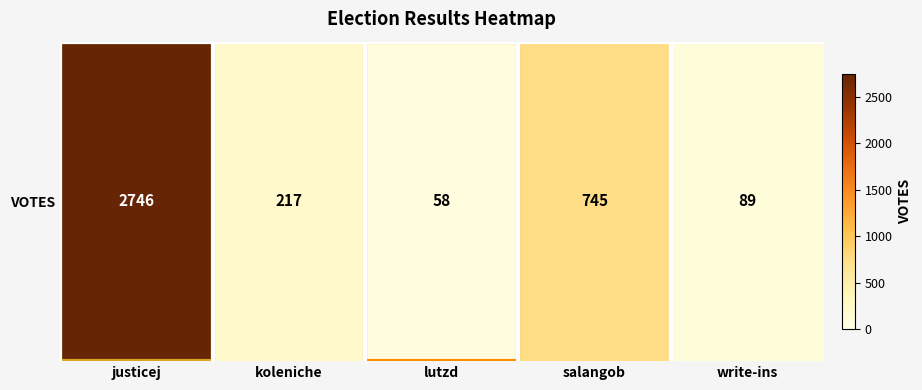

What is the sum of the values at justicej and lutzd?

2804